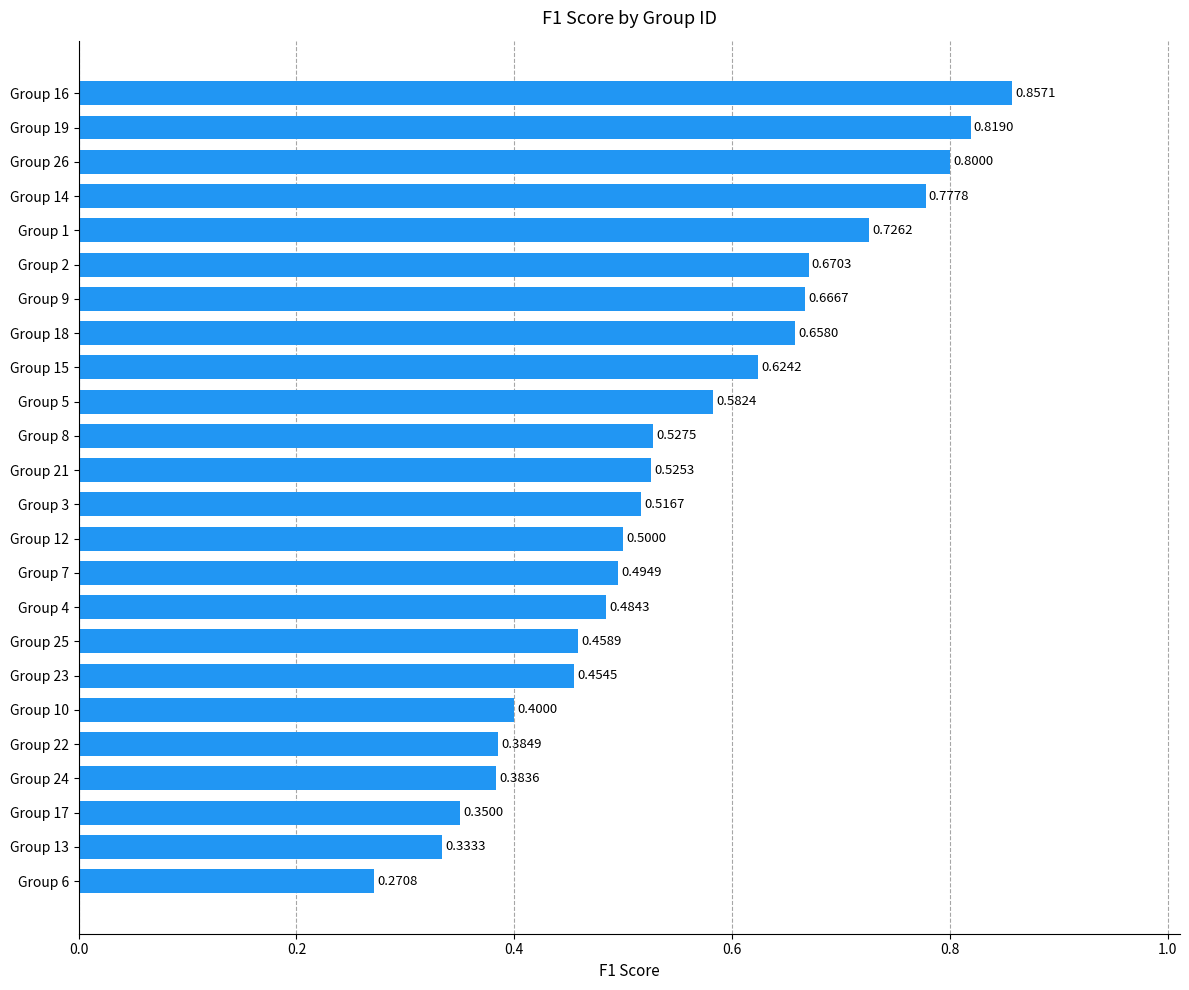

How many series are shown in this chart?

1